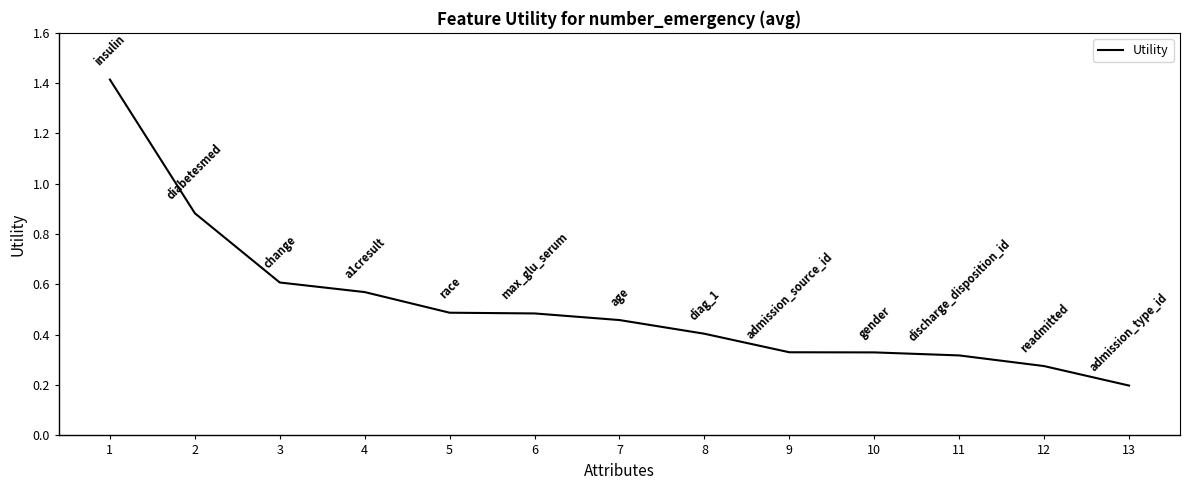

Where is the data nearest to the value 0?

13